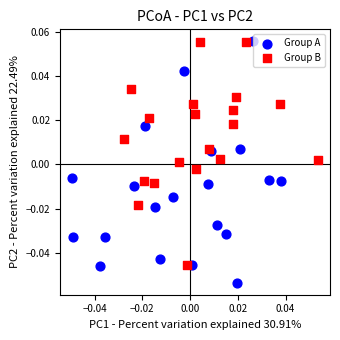

Which series contains the lowest Y value?

Group A